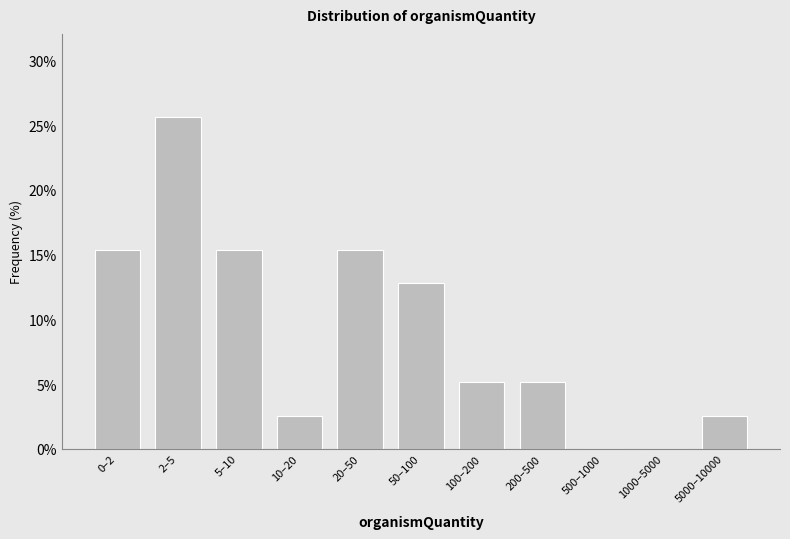

Reading left to right, transcribe all the data shown in this chart.

0–2=15.4	2–5=25.6	5–10=15.4	10–20=2.6	20–50=15.4	50–100=12.8	100–200=5.1	200–500=5.1	500–1000=0.0	1000–5000=0.0	5000–10000=2.6